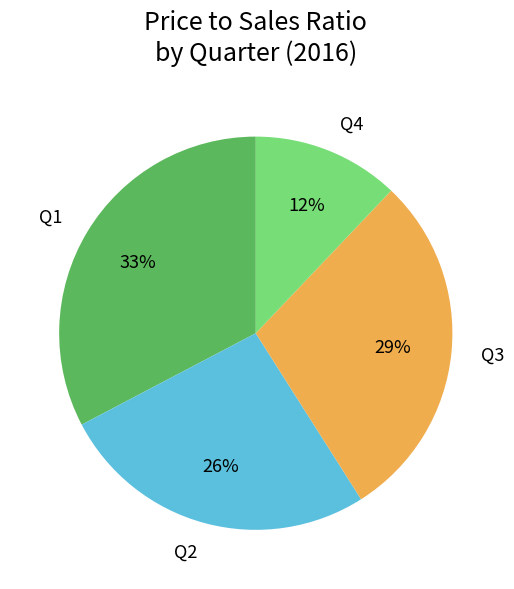

How many slices are in this pie chart?

4